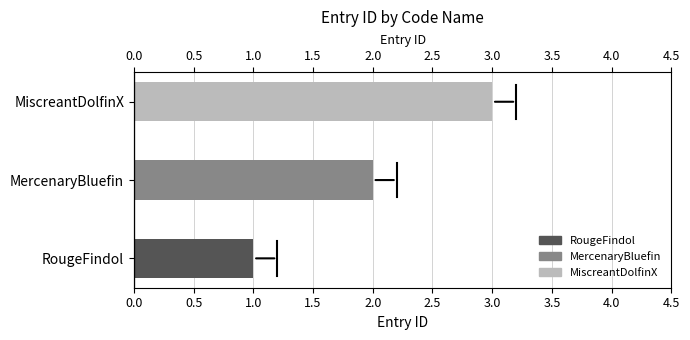

What is the sum of the values at RougeFindol and MercenaryBluefin?

3